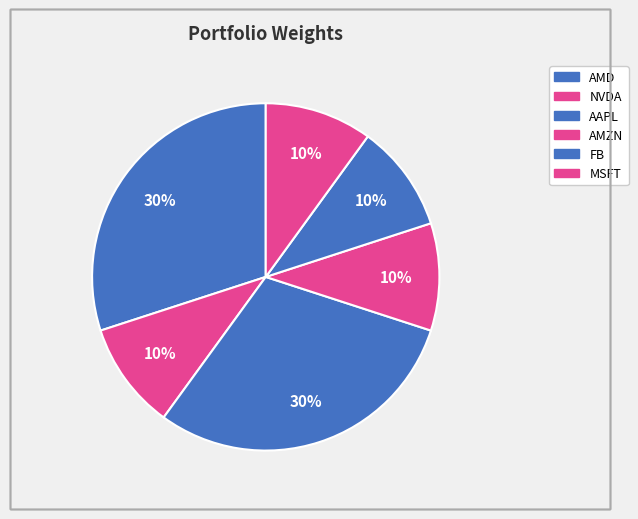

Between NVDA and AMD, which is larger?

AMD